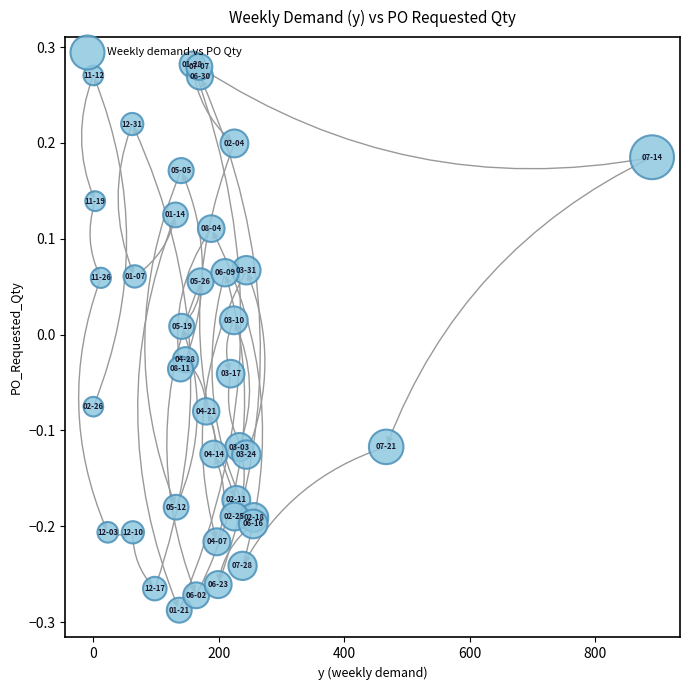

What is the range of Y values (max minus min)?

0.6